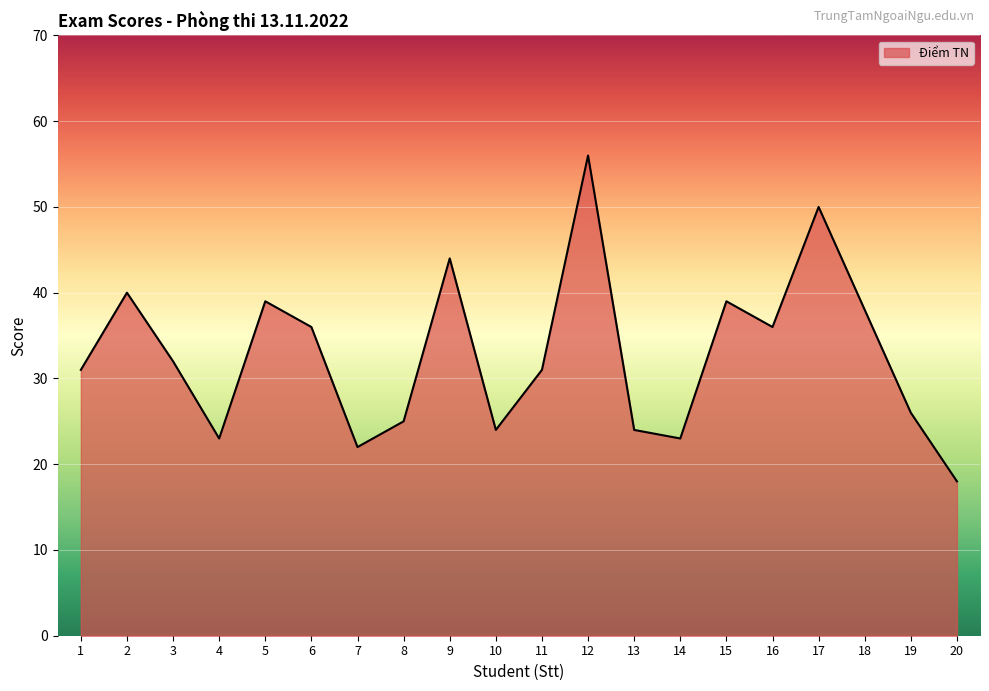

Which has a higher value, 7 or 13?

13